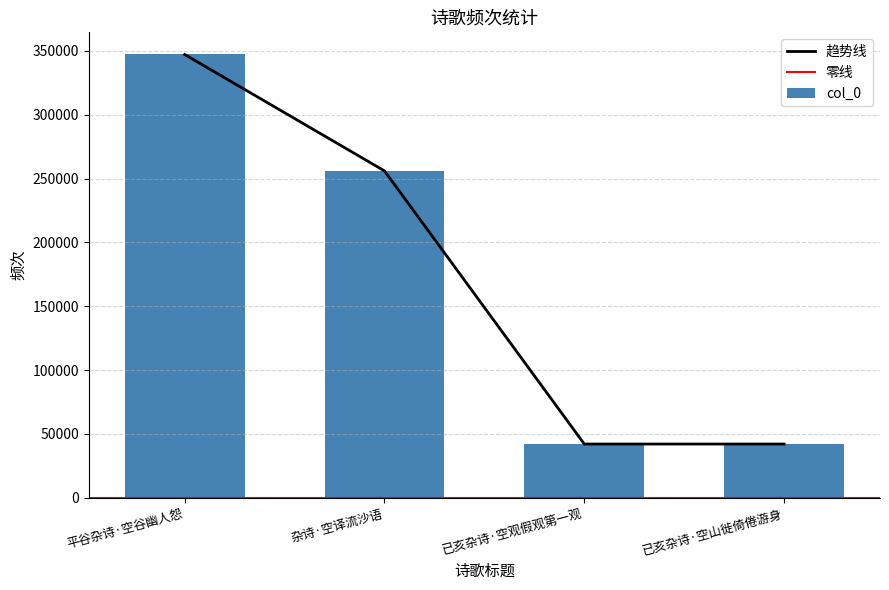

What is the difference between the second highest and second lowest values?

213896